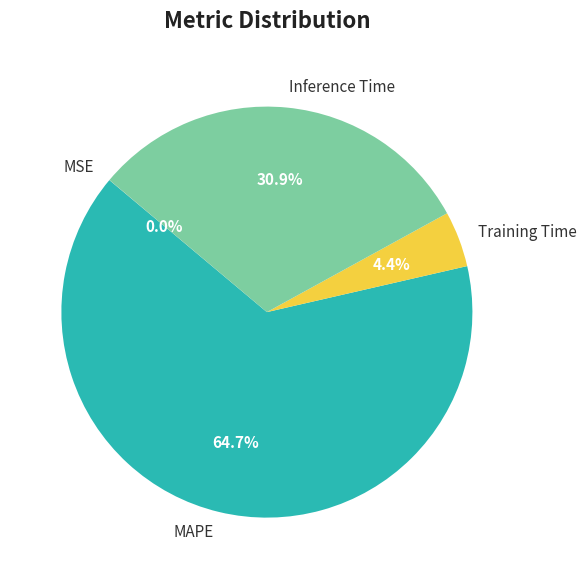

Combined, do Training Time and Inference Time account for over 50%?

No